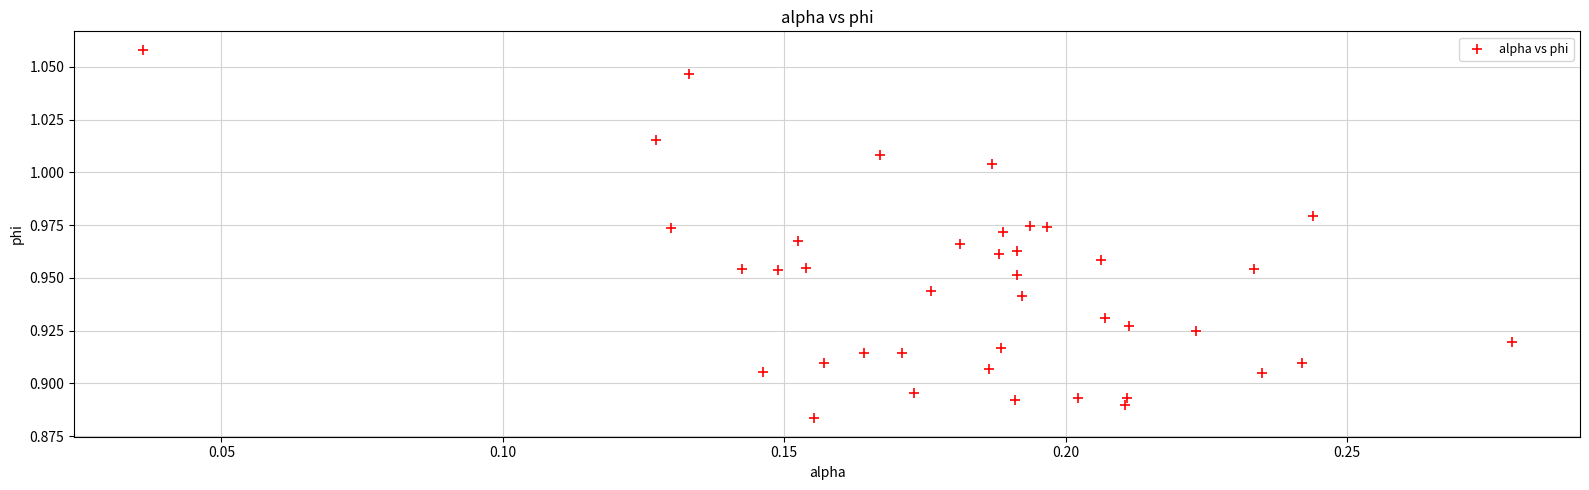

How many points are shown in the scatter plot?

40